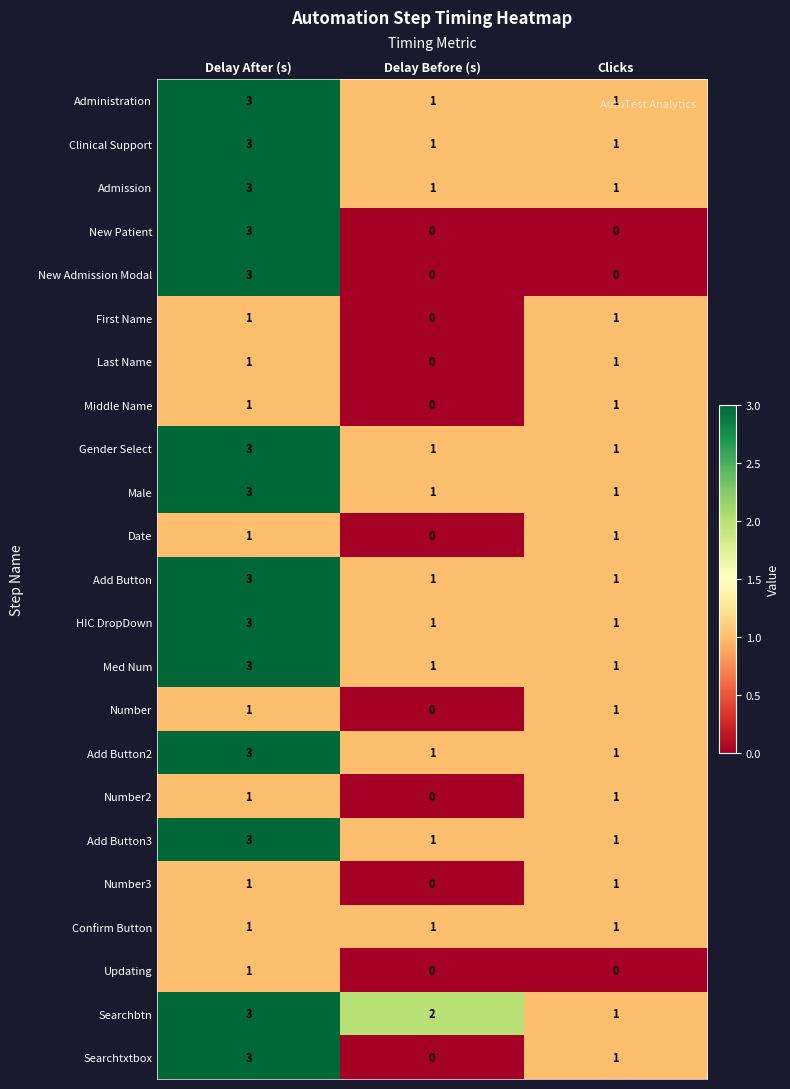

Is it true that Last Name equals 1 at Clicks?

True